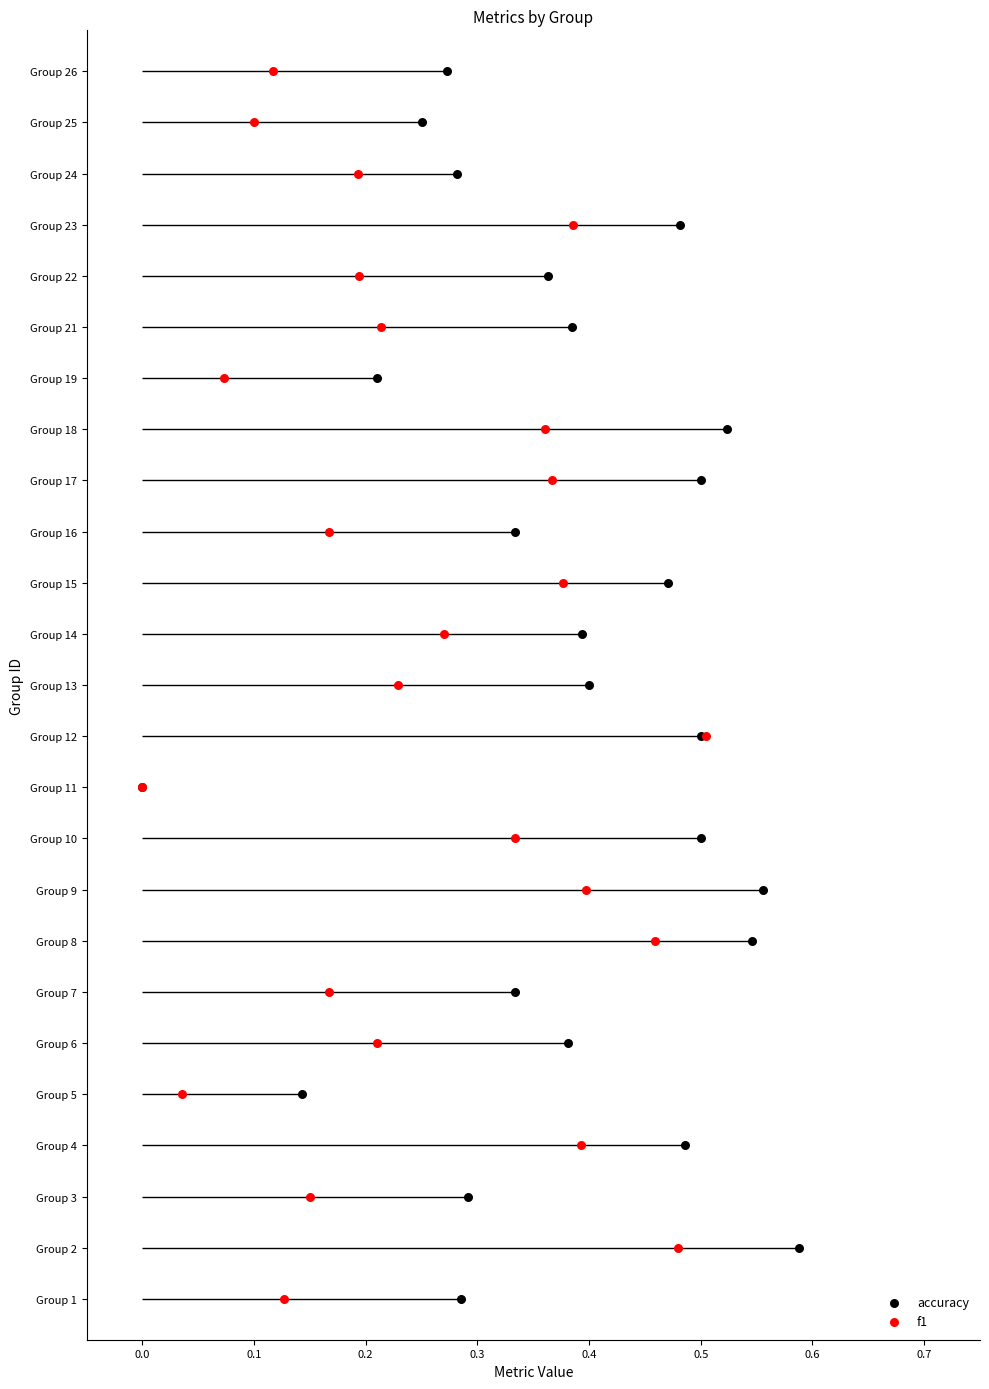

What are all the series names shown in the legend?

accuracy, f1